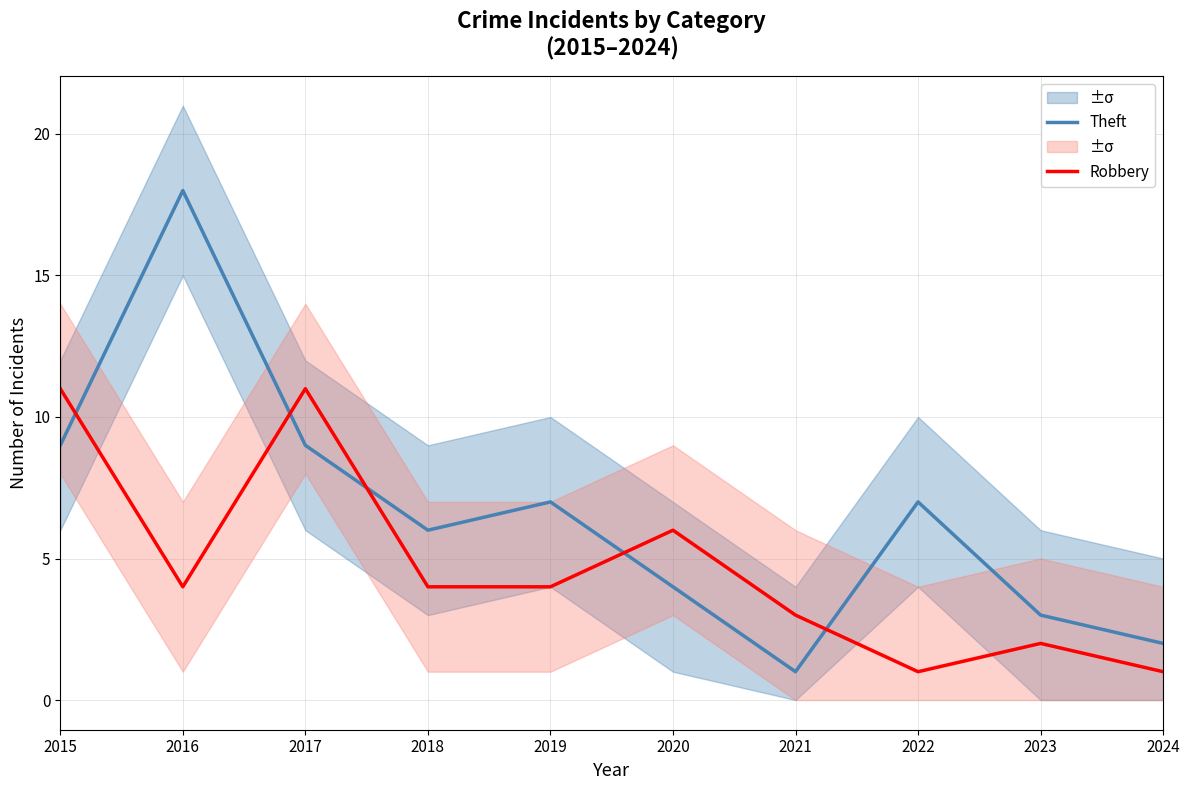

True or false: Robbery and Theft cross at least once.

True